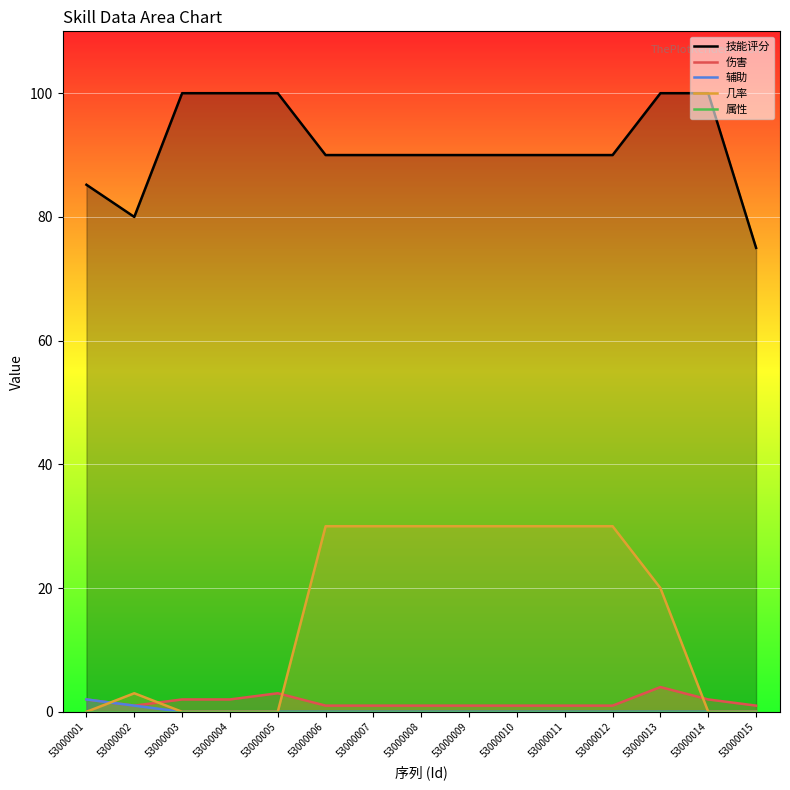

What is the greatest value displayed?

100.0